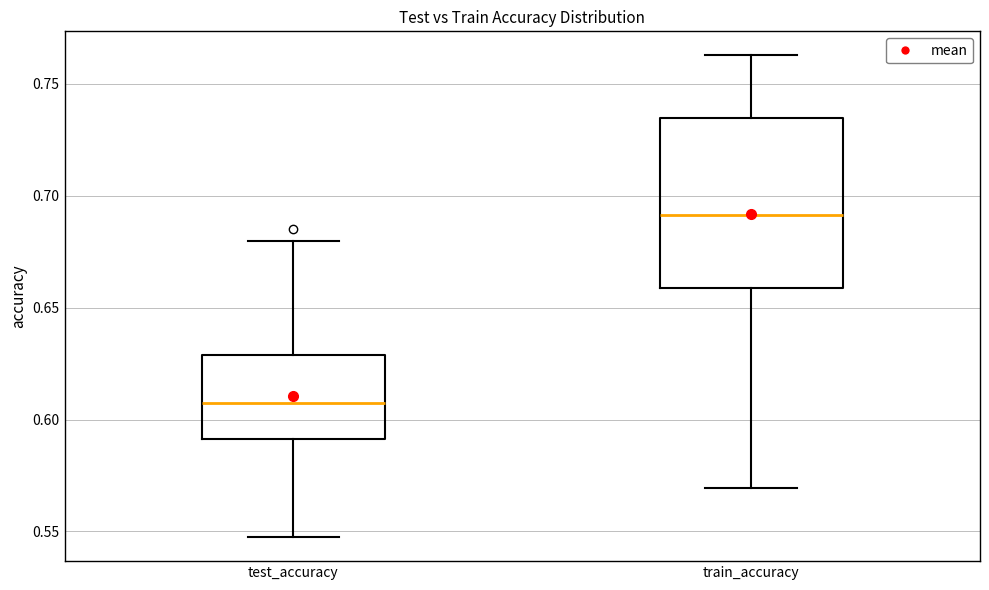

Which box's median line is the lowest?

test_accuracy